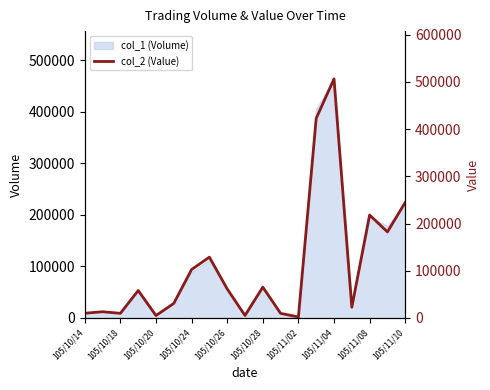

What is the difference between the second highest and second lowest values?

417830